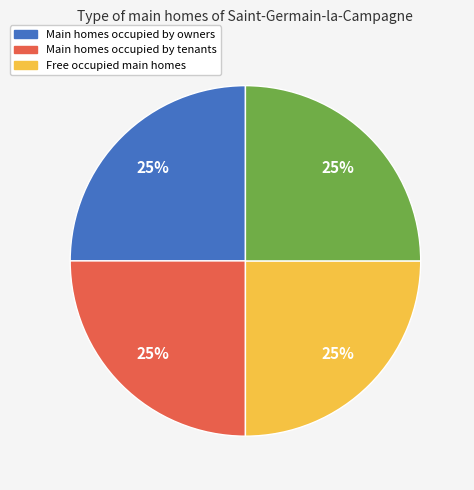

To the nearest percent, what is the difference between the largest and smallest slice percentages?

0%